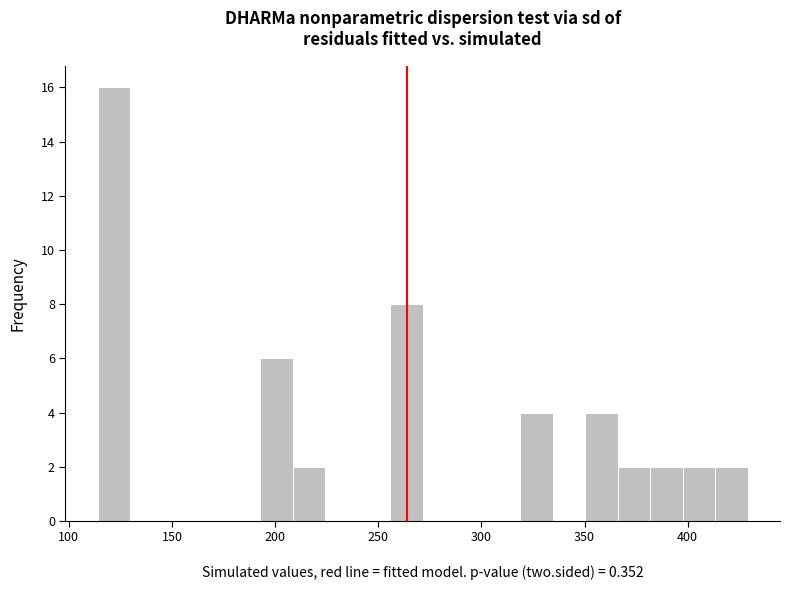

Read against the x-axis, roughly where is the centre of the tallest bar?

120